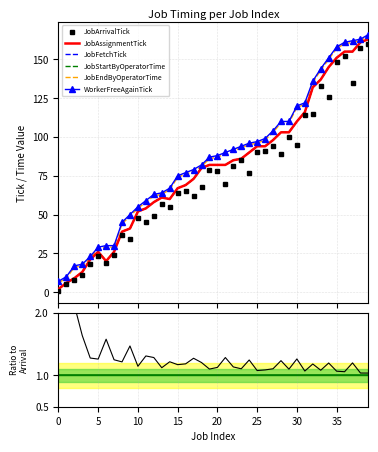

Which category has the highest value across all series?

39